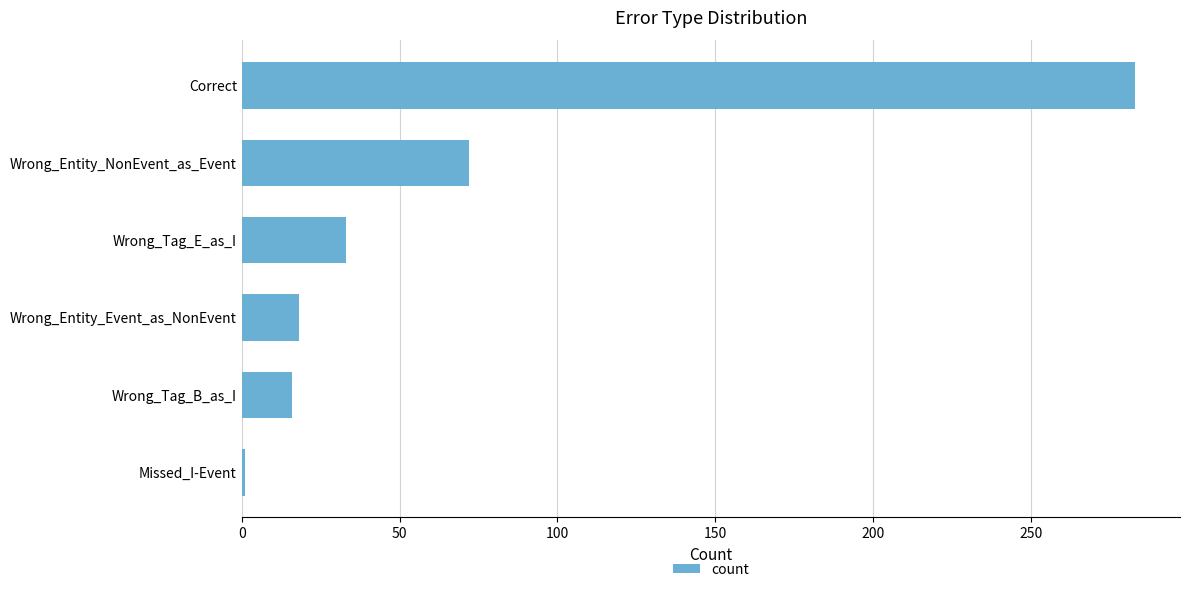

Does the chart contain stacked bars?

No